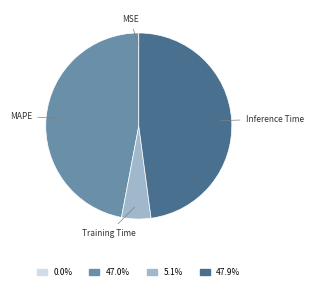

Does MAPE represent more than half of the total?

No